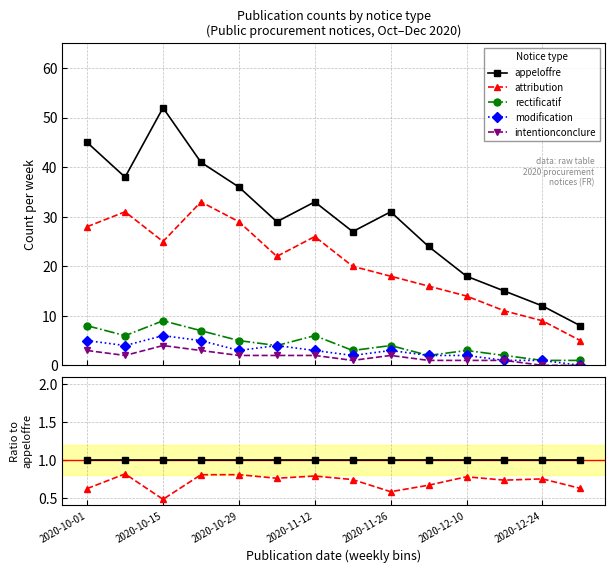

Reading right to left, extract all data points from this chart.

appeloffre: 1.0	1.0	1.0	1.0	1.0	1.0	1.0	1.0	1.0	1.0	1.0	1.0	1.0	1.0
attribution: 0.6	0.8	0.7	0.8	0.7	0.6	0.7	0.8	0.8	0.8	0.8	0.5	0.8	0.6
rectificatif: 0.1	0.1	0.1	0.2	0.1	0.1	0.1	0.2	0.1	0.1	0.2	0.2	0.2	0.2
modification: 0.0	0.1	0.1	0.1	0.1	0.1	0.1	0.1	0.1	0.1	0.1	0.1	0.1	0.1
intentionconclure: 0.0	0.0	0.1	0.1	0.0	0.1	0.0	0.1	0.1	0.1	0.1	0.1	0.1	0.1